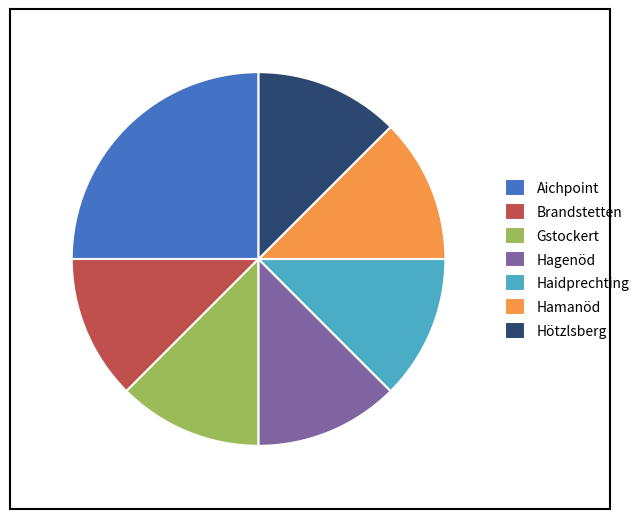

What is the ratio of the value at Hötzlsberg to the value at Brandstetten?

1.0